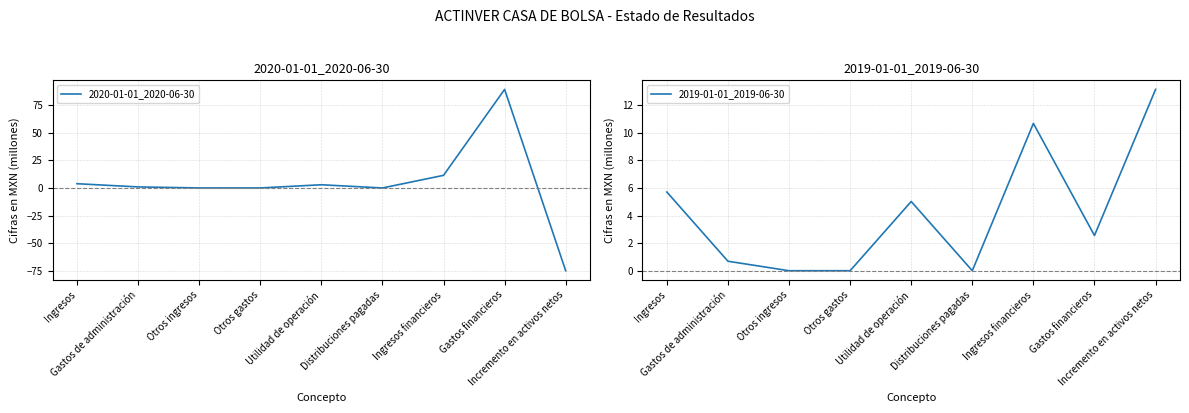

Which label corresponds to the largest value in the chart?

Gastos financieros